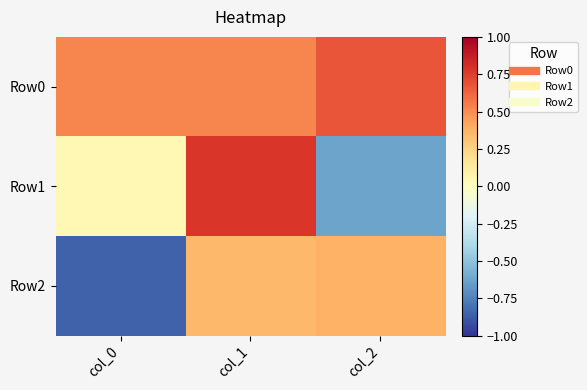

What is the maximum value shown in the chart?

0.8